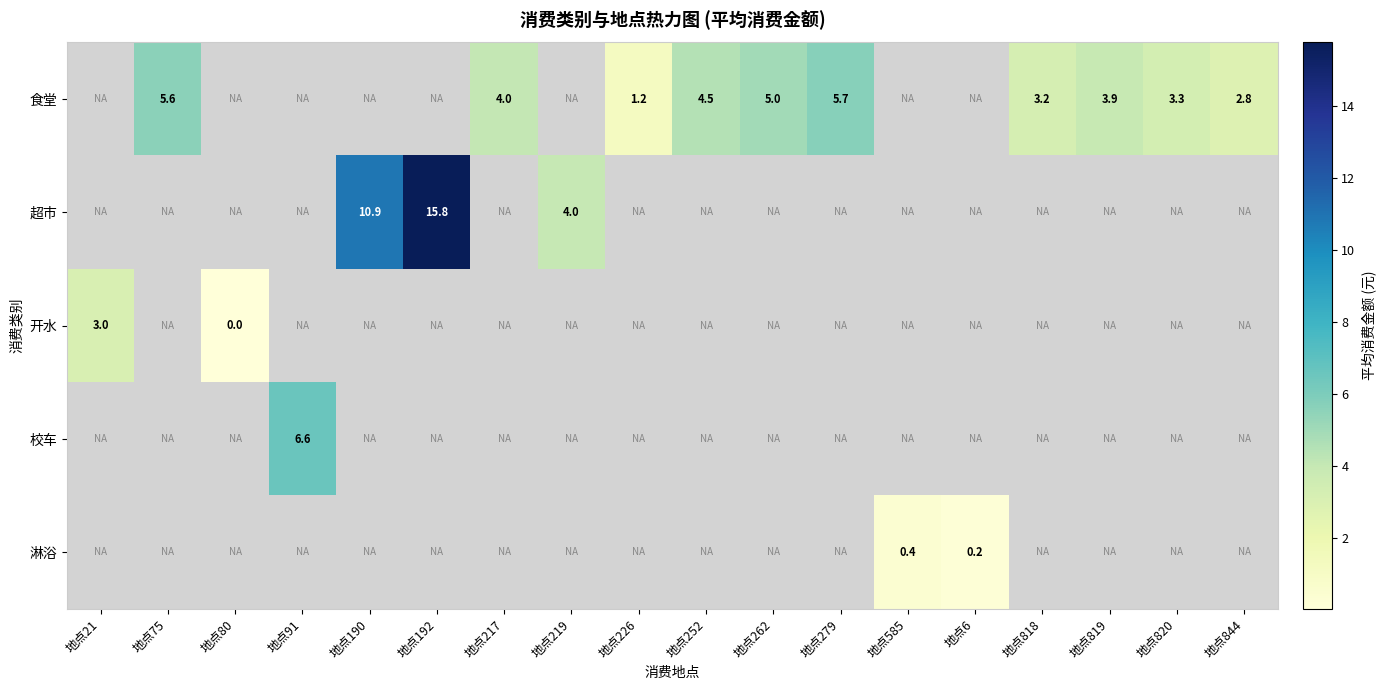

True or false: 食堂 has a value of 3.1 at 地点279.

False